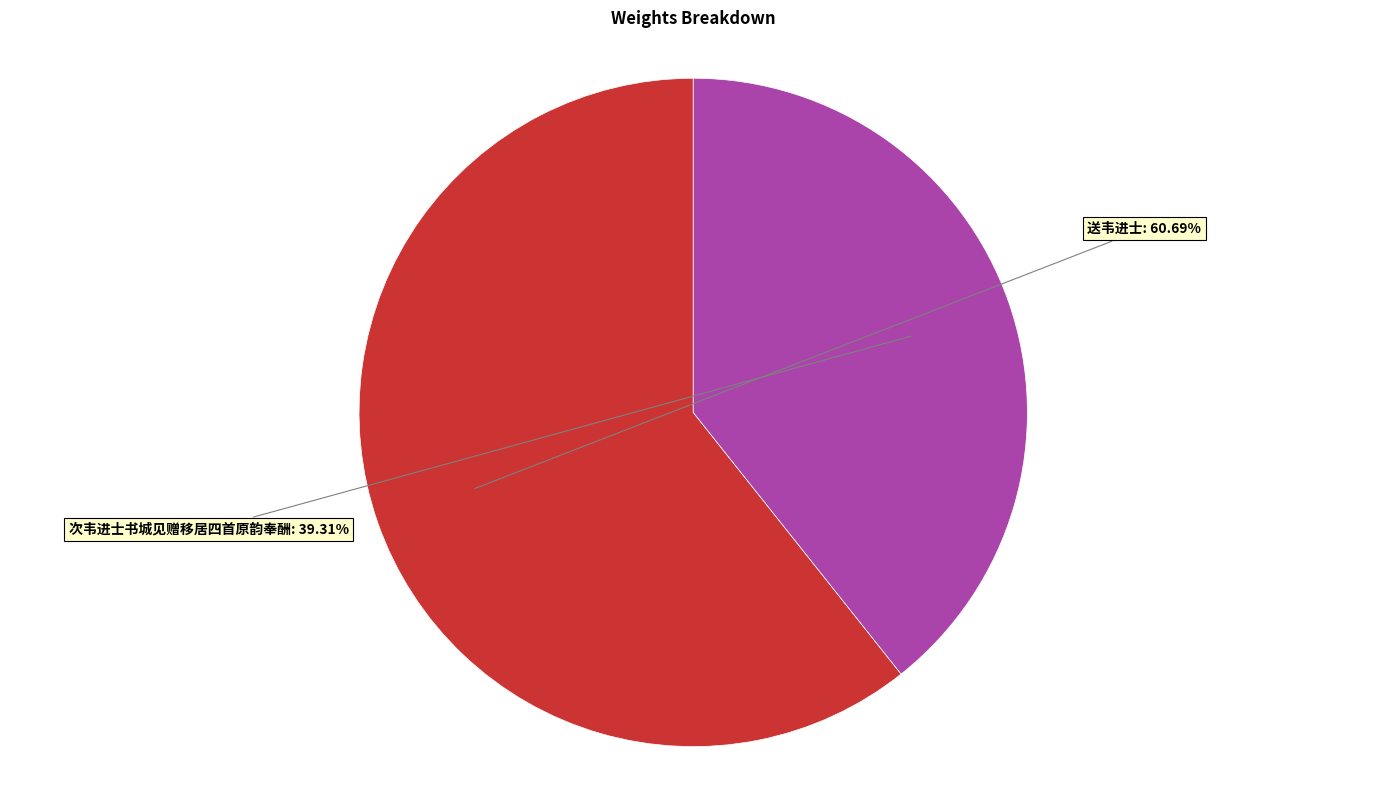

Does 次韦进士书城见赠移居四首原韵奉酬 represent more than half of the total?

No